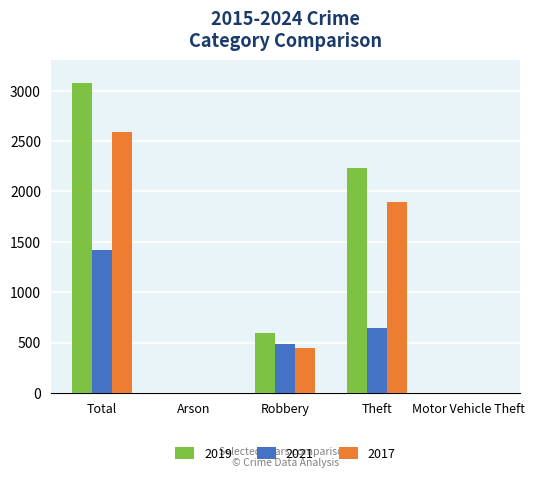

Which series changed the most between Robbery and Theft?

2019